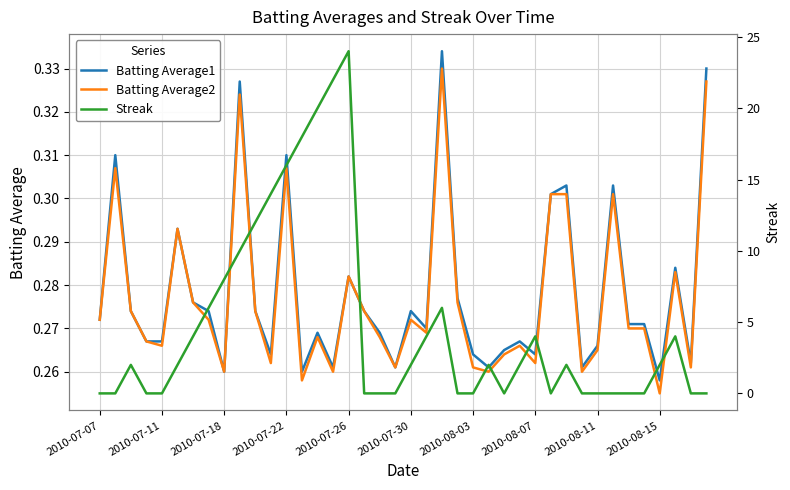

Is it true that Batting Average1 equals 0.2 at 2010-07-22?

False